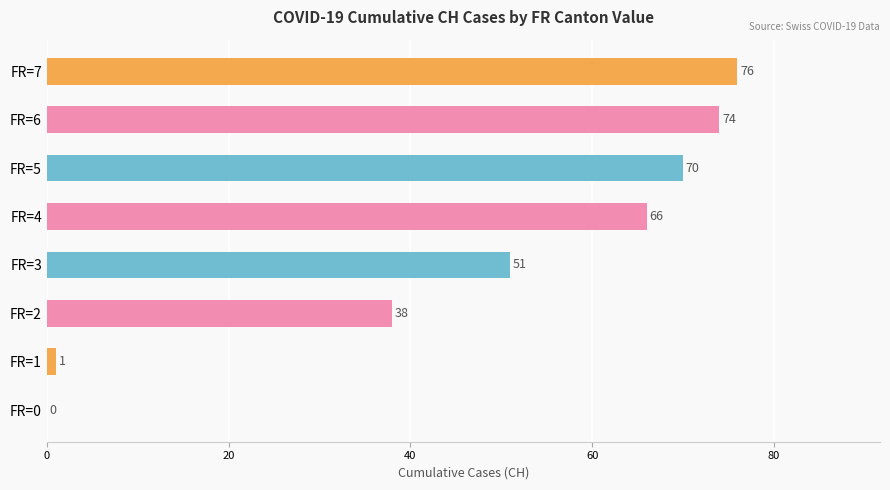

Reading bottom to top, transcribe all the data shown in this chart.

FR=0=0	FR=1=1	FR=2=38	FR=3=51	FR=4=66	FR=5=70	FR=6=74	FR=7=76